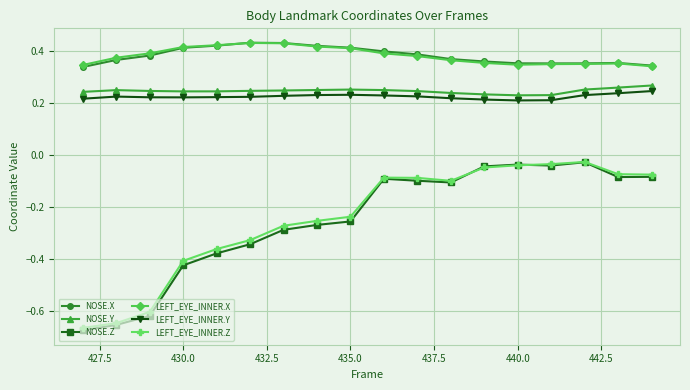

How many lines are shown in the chart?

6